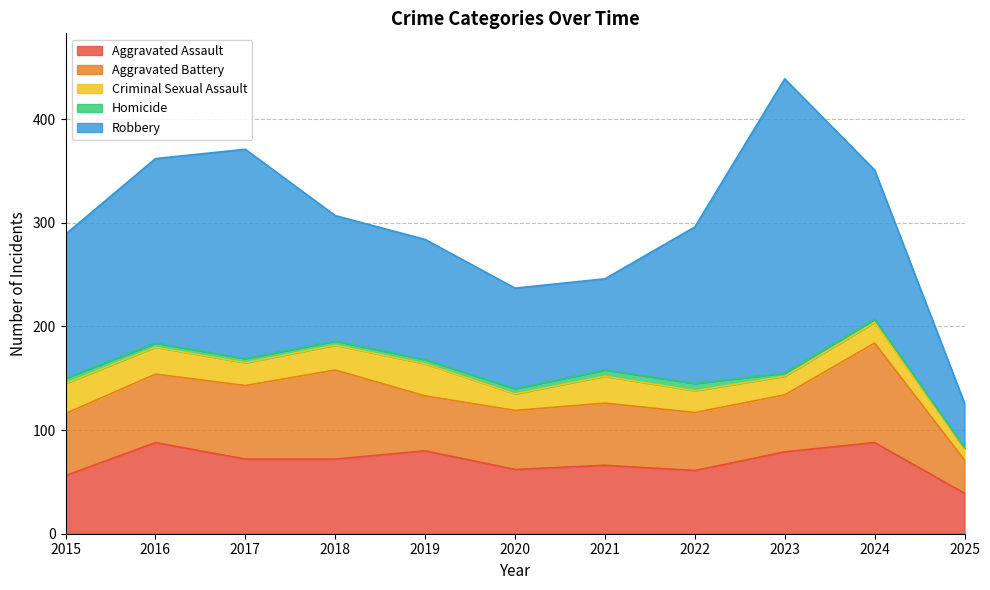

What is the minimum value shown in the chart?

1